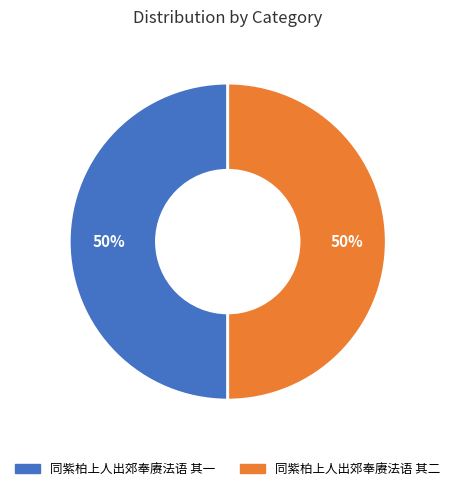

True or false: 同紫柏上人出郊奉赓法语 其一 accounts for 50% of the total.

True